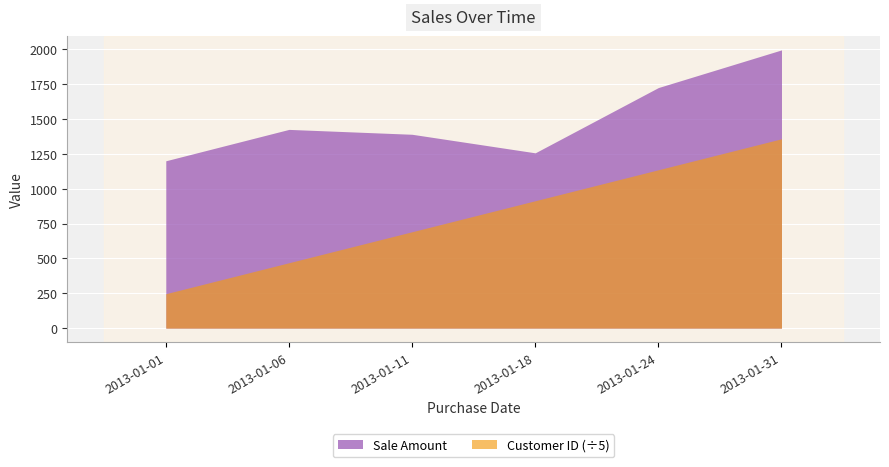

What is the sum of the Customer ID values at 2013-01-11 and 2013-01-24?

9134